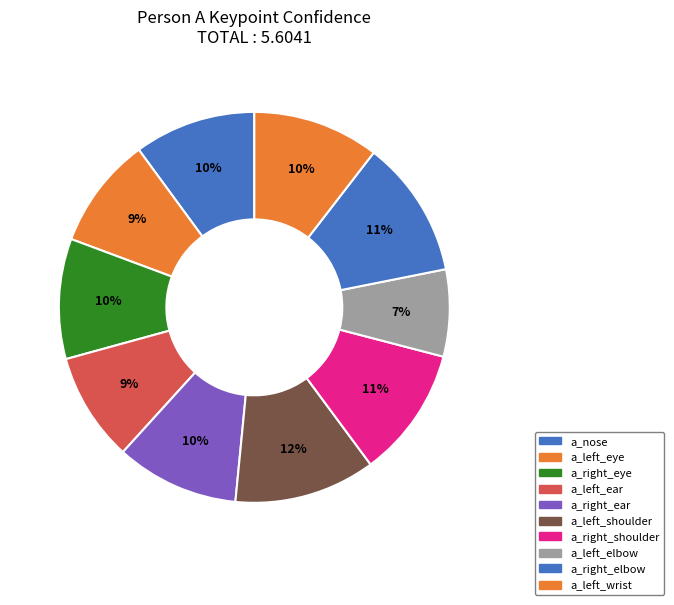

To the nearest percent, what is the combined percentage of a_right_eye and a_right_shoulder?

21%